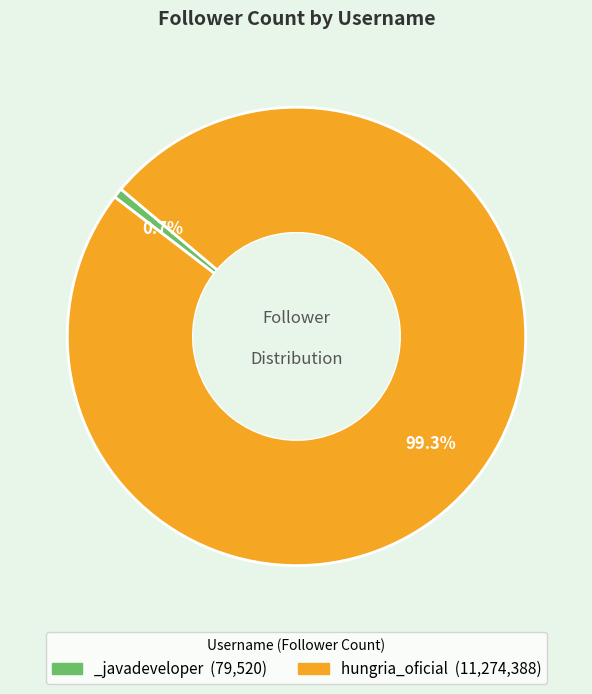

To the nearest percent, what is the combined percentage of _javadeveloper and hungria_oficial?

100%